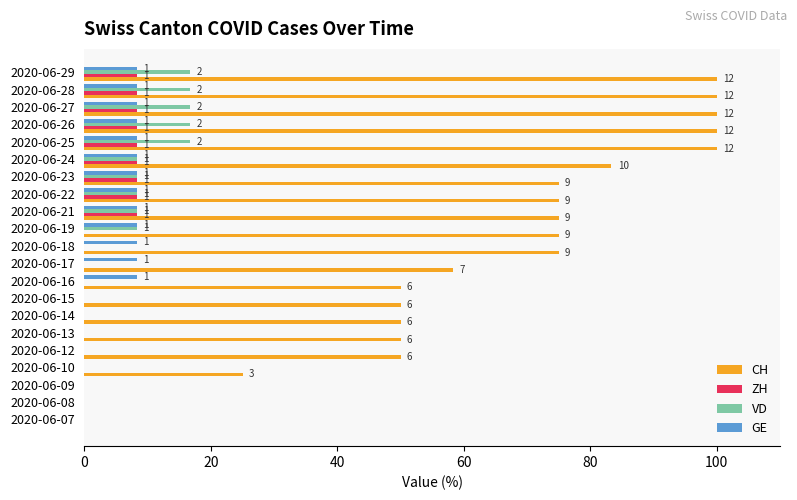

What are all the series names shown in the legend?

CH, ZH, VD, GE